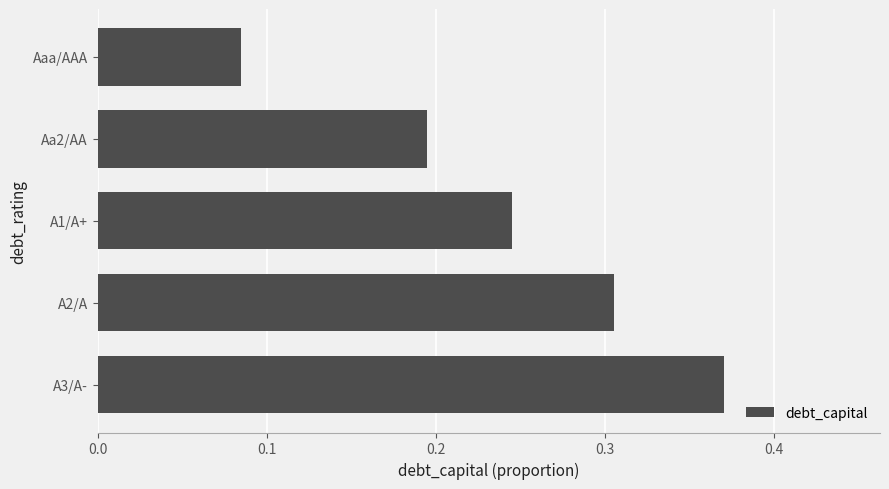

At which category does the chart reach its peak across all series?

A3/A-